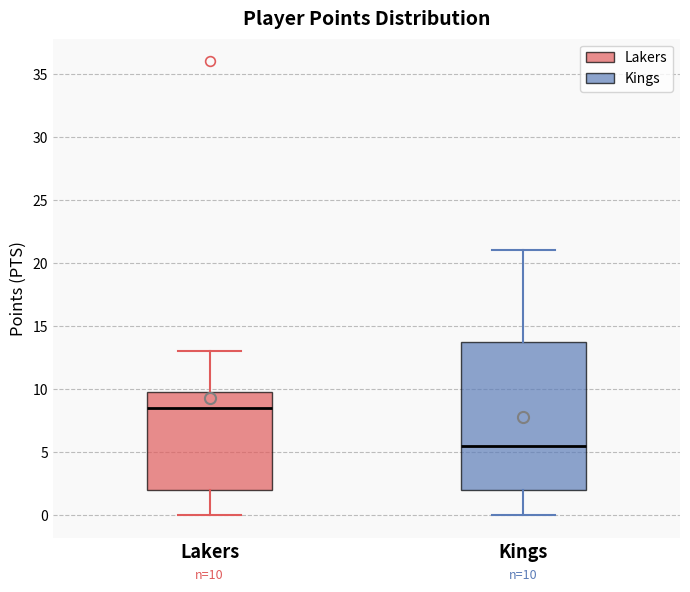

Which box is the tallest, from its lower edge to its upper edge?

Kings